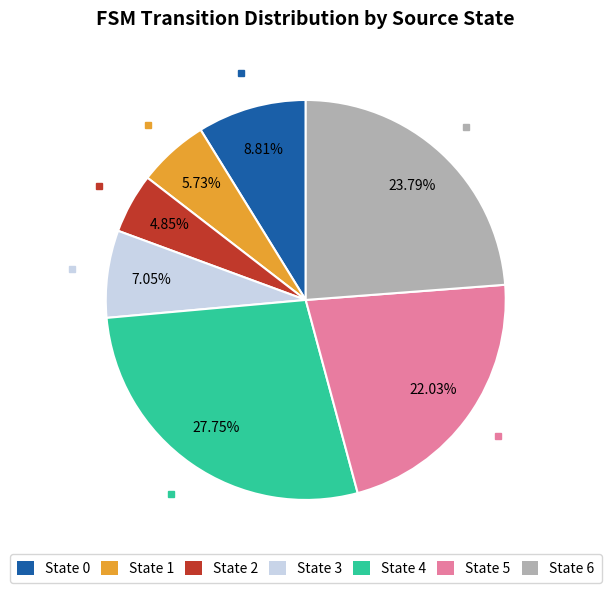

How many slices are in this pie chart?

7